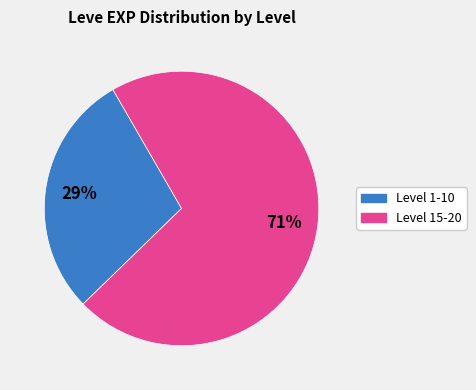

Is there a majority slice in this chart?

Yes